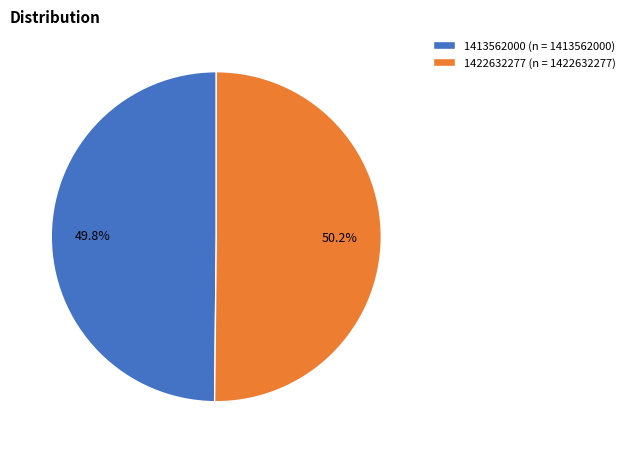

Is there a majority slice in this chart?

Yes